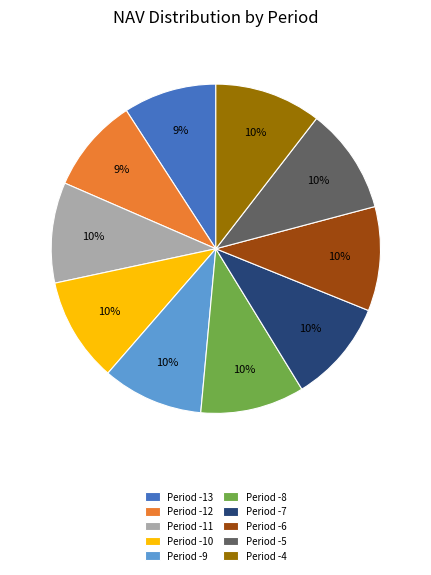

Is the sum of Period -13 and Period -6 greater than half?

No